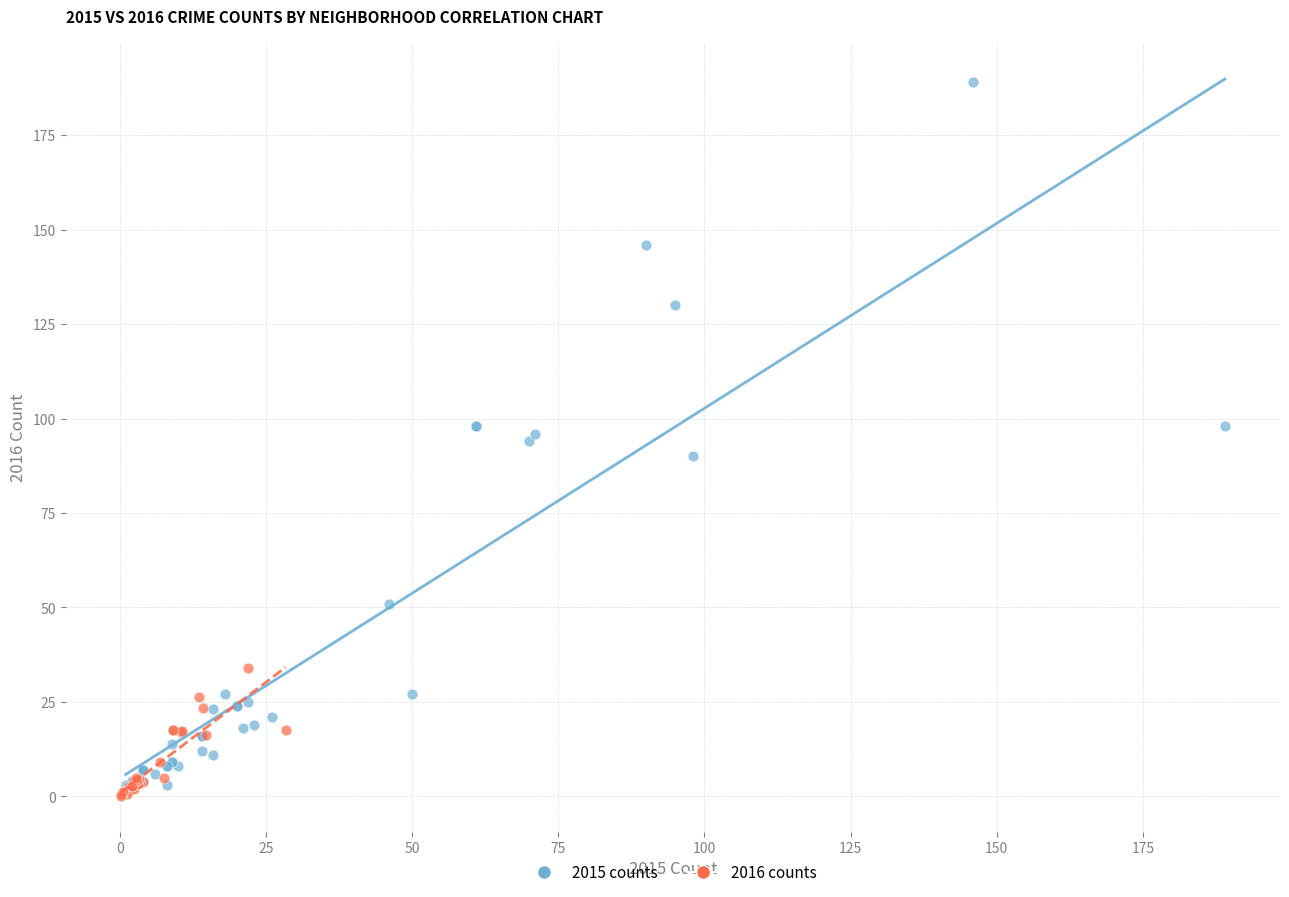

Which series has the largest Y range (max minus min)?

2015 counts